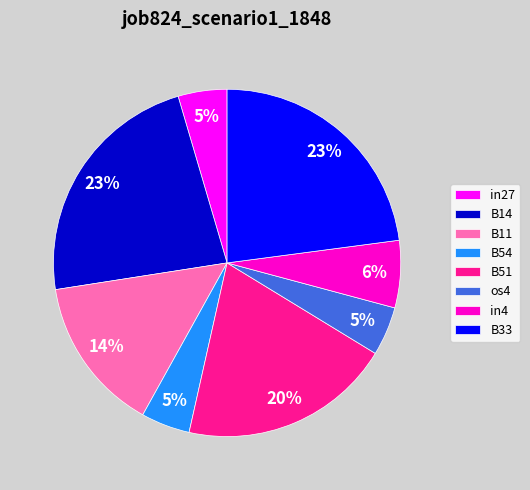

Do B51 and B33 together represent more than half of the pie?

No